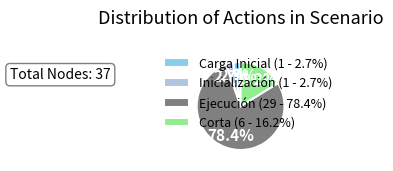

To the nearest percent, what percentage of the pie is Corta?

16%